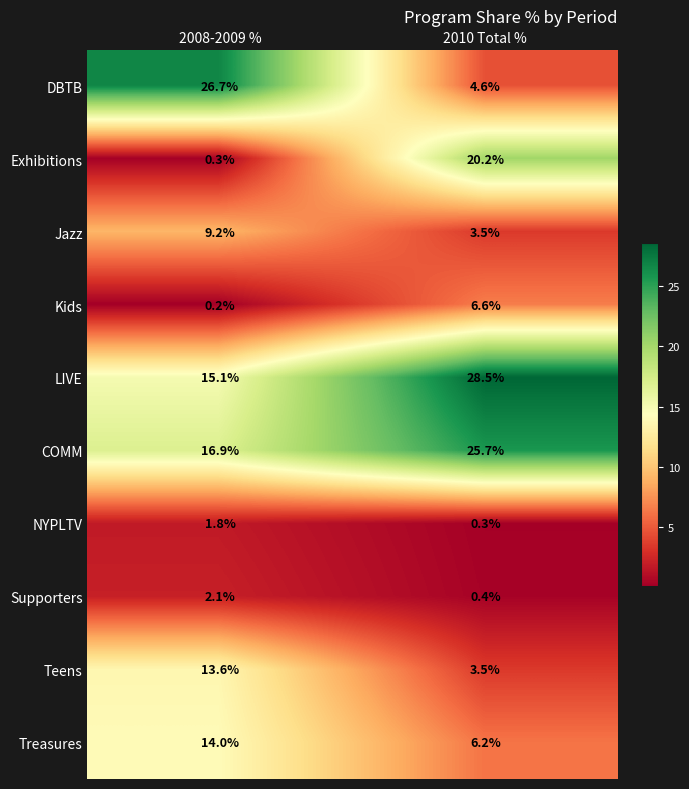

The DBTB series shows 1.3 at 2010 Total %. True or false?

False